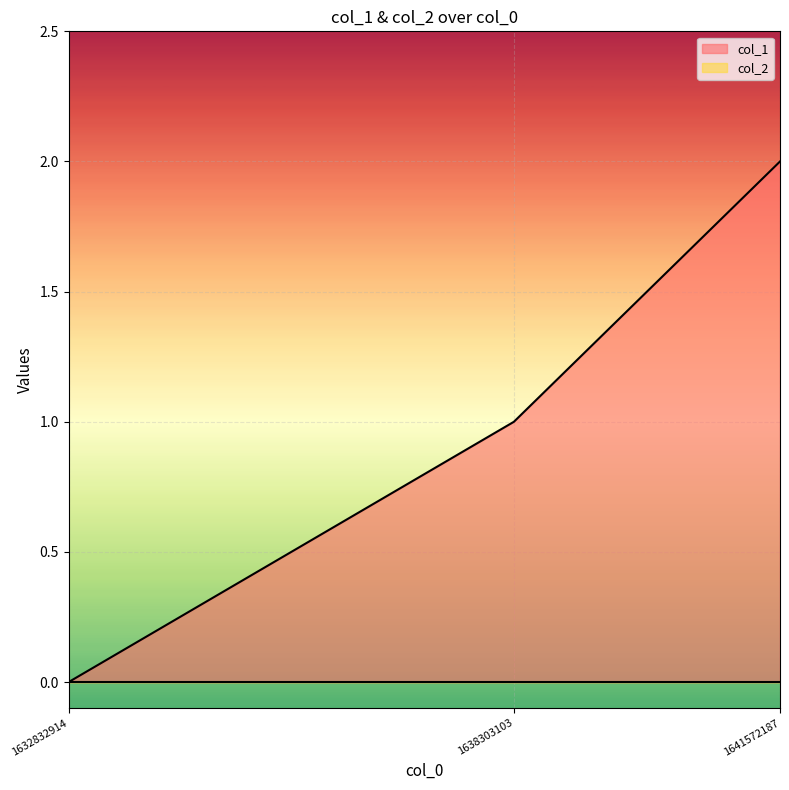

List the labels in order of value, smallest first.

1632832914, 1638303103, 1641572187